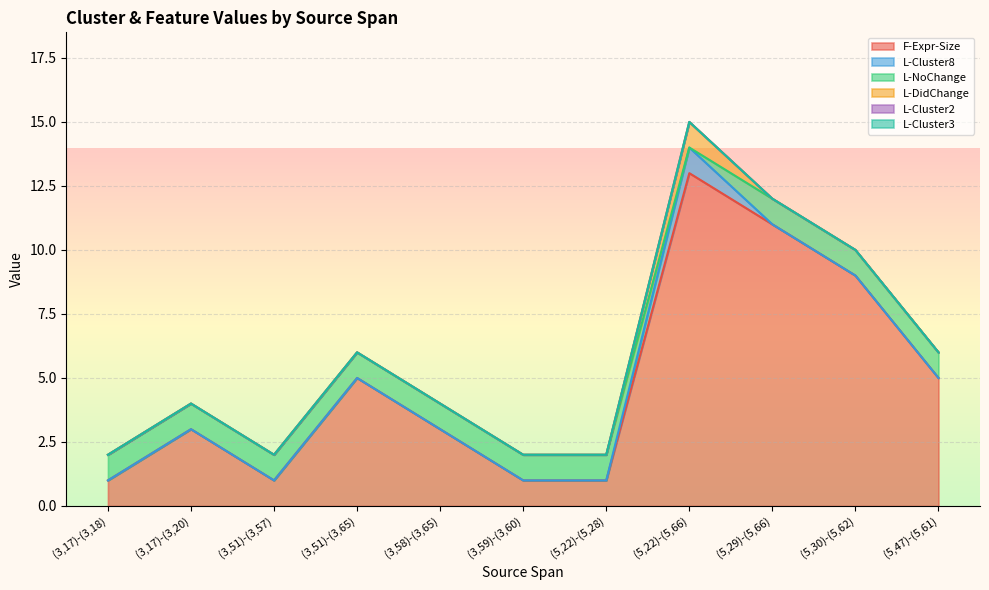

True or false: L-Cluster2 and F-Expr-Size intersect in this chart.

False